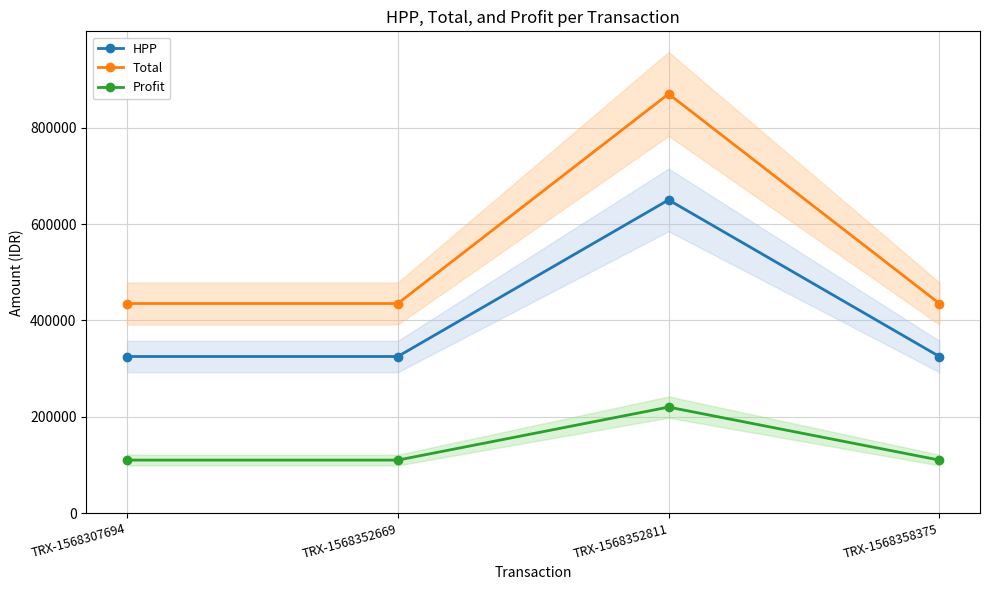

Which series has the largest range (max minus min)?

Total